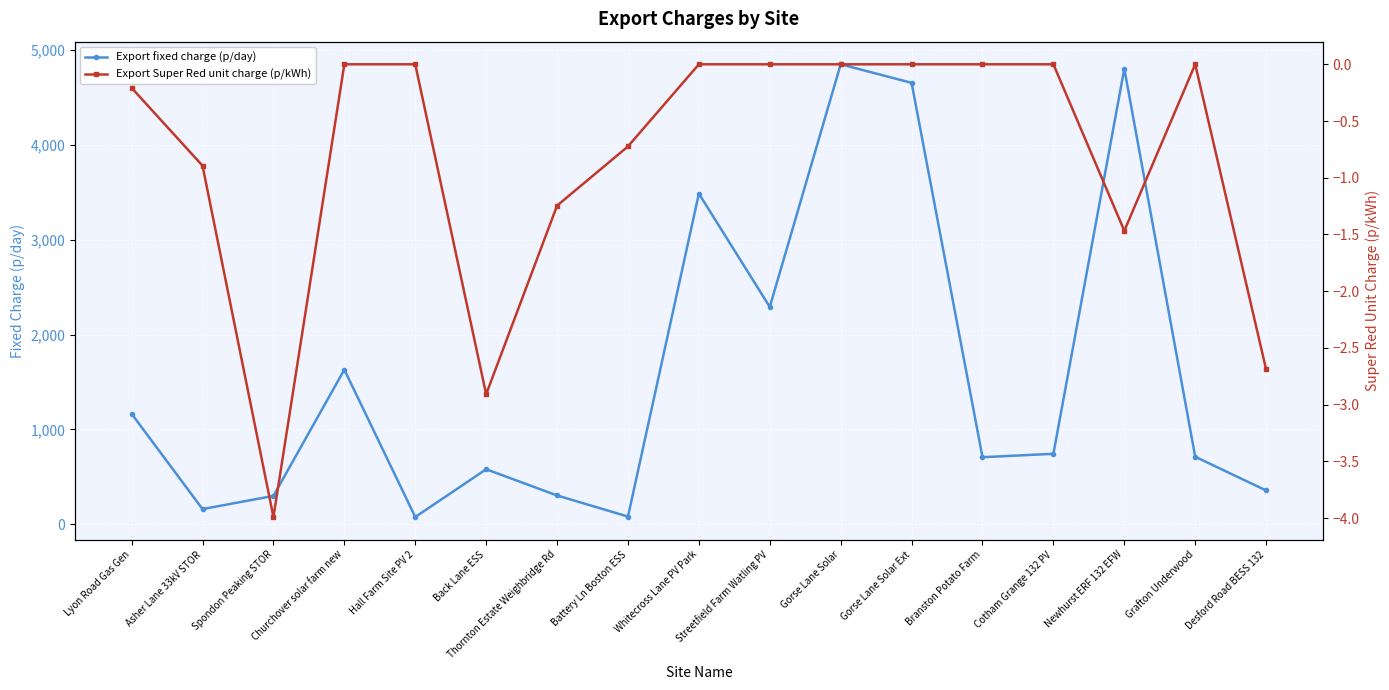

True or false: Export fixed charge (p/day) and Export Super Red unit charge (p/kWh) intersect in this chart.

False